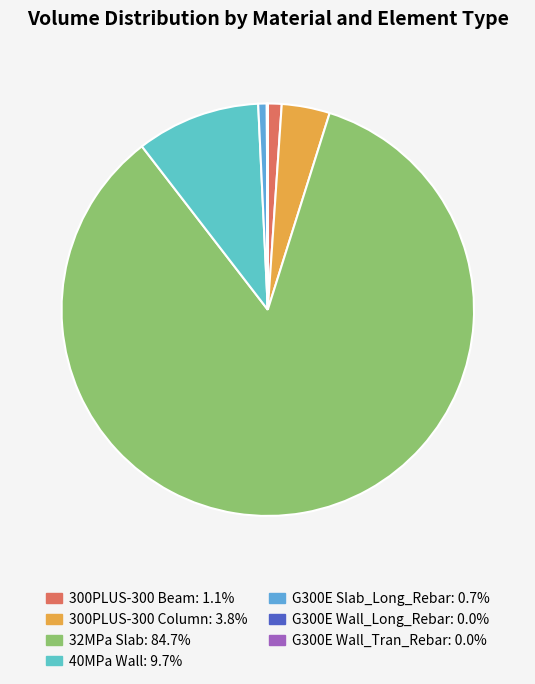

The G300E Wall_Long_Rebar slice represents 0% of the pie. True or false?

True